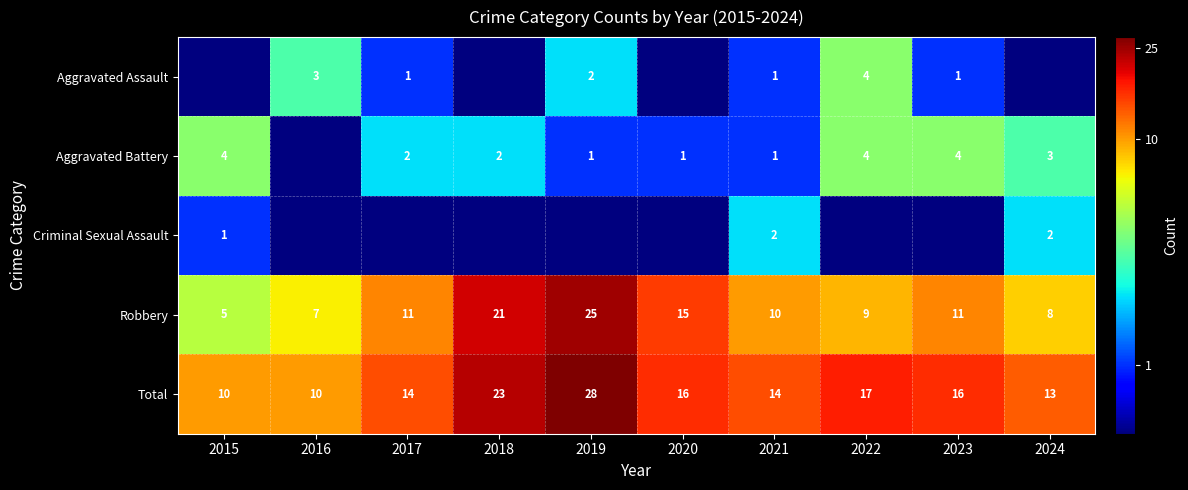

True or false: Robbery has a value of 5.6 at 2017.

False